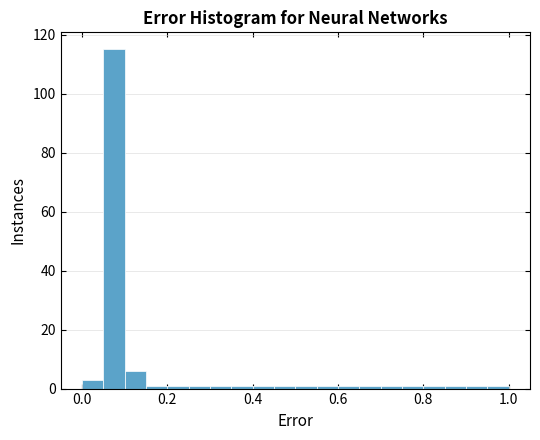

Read against the x-axis, roughly where is the centre of the tallest bar?

0.08